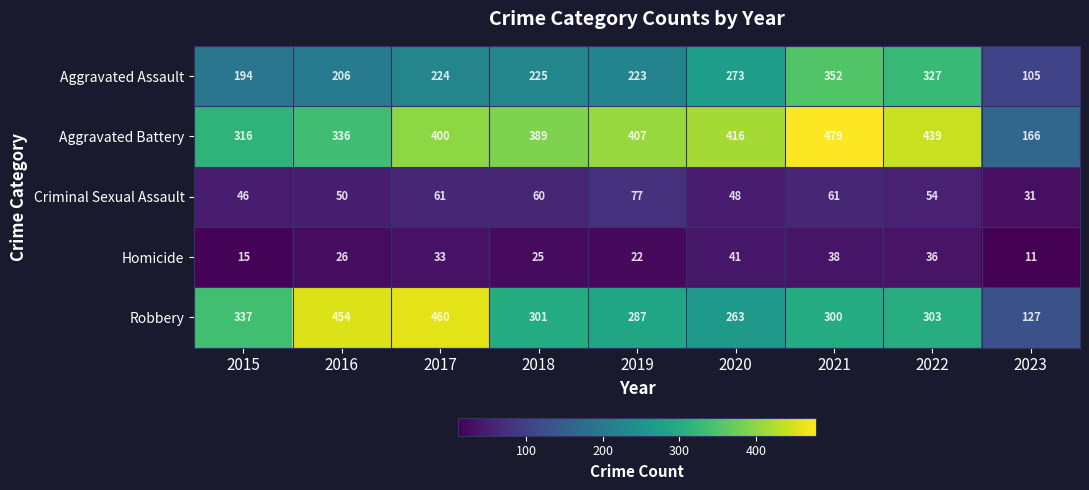

At which category is the sum across all series the highest?

2021